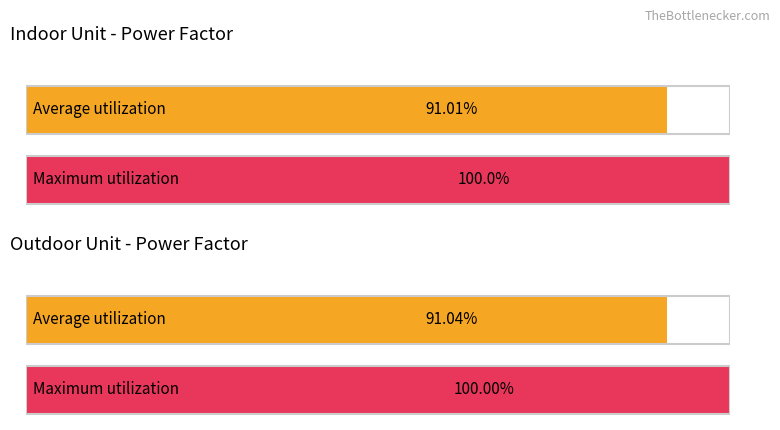

Is it true that Maximum utilization equals 69.1 at Power Input (ID Unit)?

False